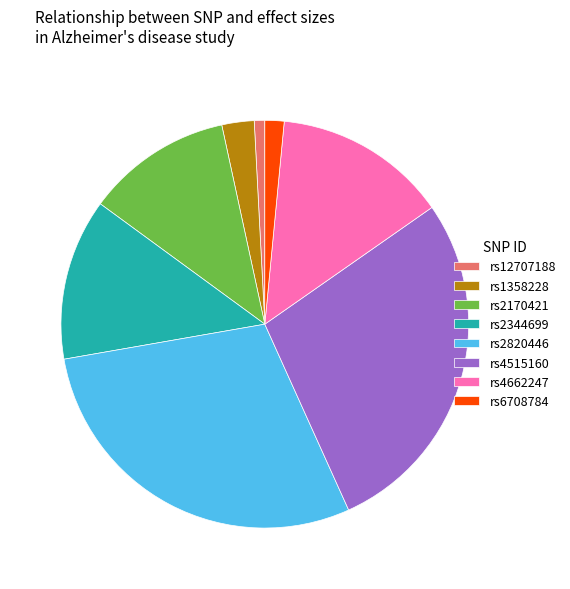

The rs4662247 slice represents 8% of the pie. True or false?

False